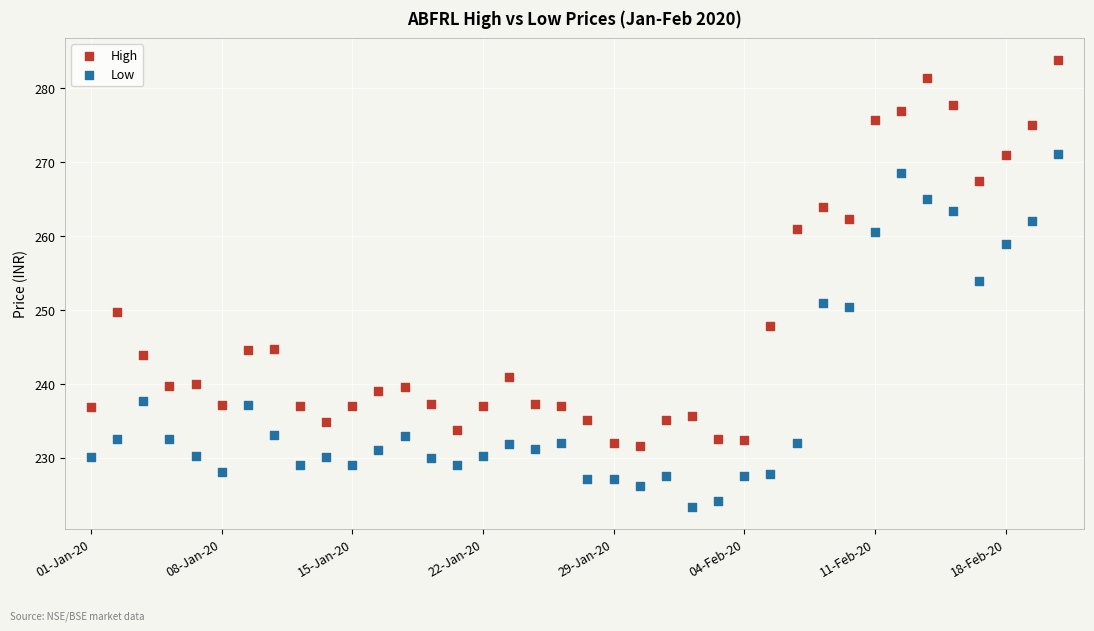

Which series contains the lowest Y value?

Low